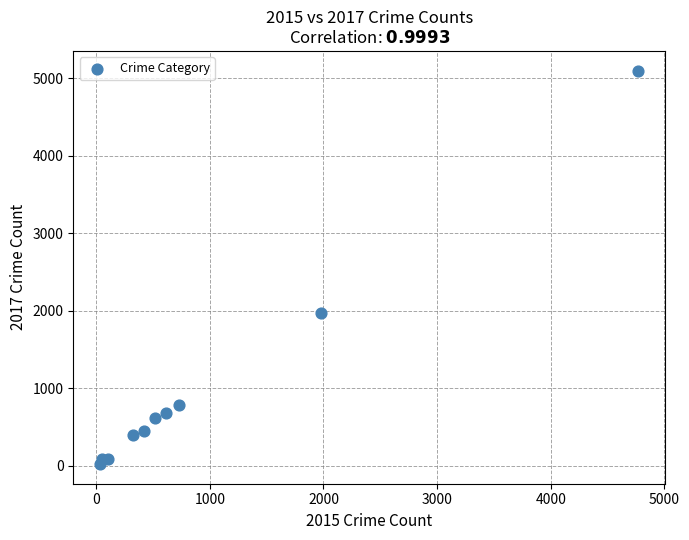

What is the range of Y values (max minus min)?

5073